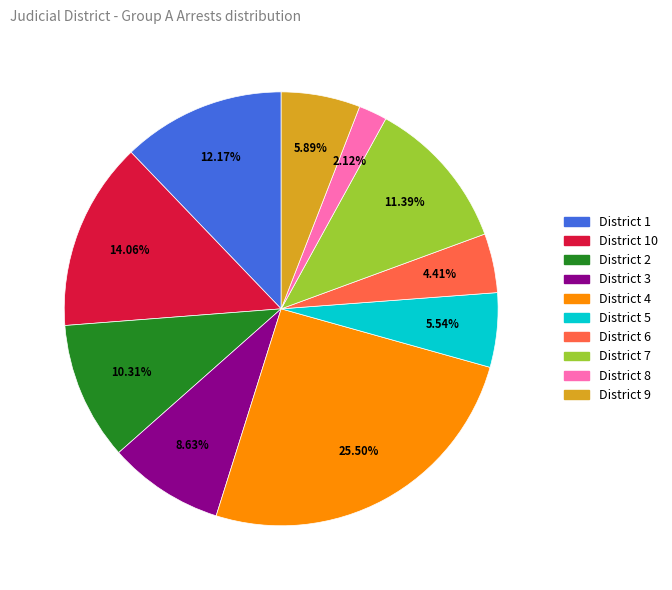

Is there any slice that represents more than half of the pie?

No